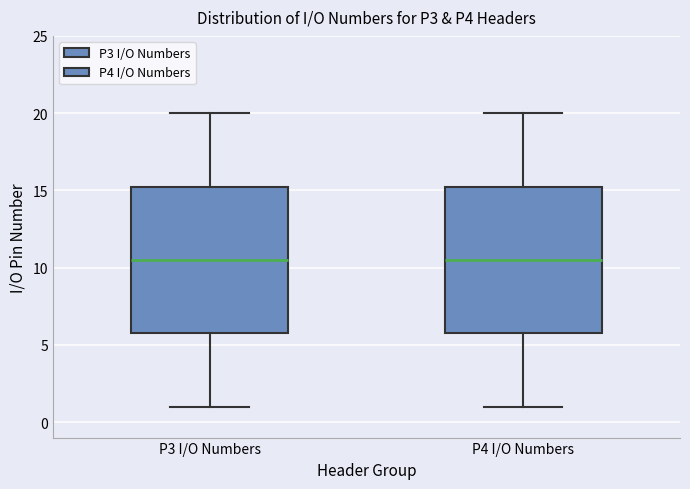

Reading left to right, transcribe this box plot: for each box, give where its median line is, the range the box spans, and where its two whiskers end, as read against the y-axis. The values are not printed on the chart, so give them approximately, as read against the axis.

P3 I/O Numbers: median 10.5, box 6.0 to 15.5, whiskers 1.0 to 20.0
P4 I/O Numbers: median 10.5, box 6.0 to 15.5, whiskers 1.0 to 20.0